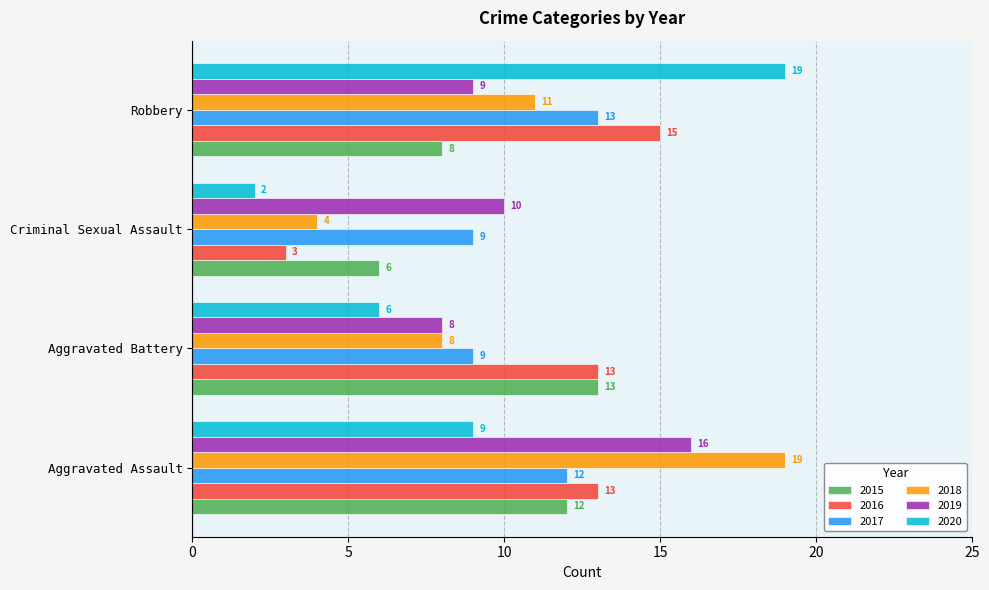

Read the 2018 value at Robbery.

11